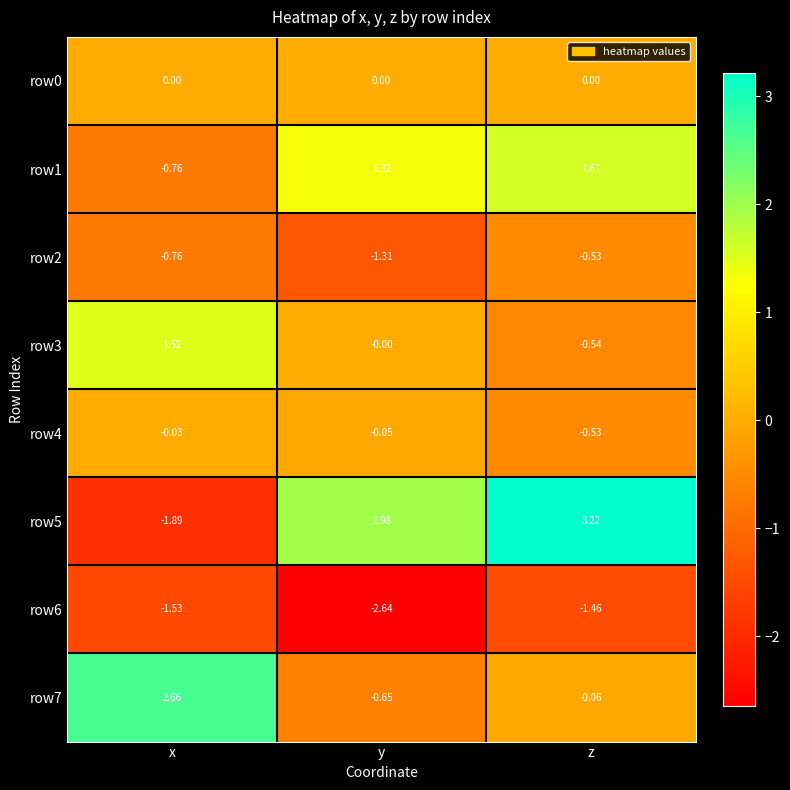

Where does the row3 series first go above 0?

x